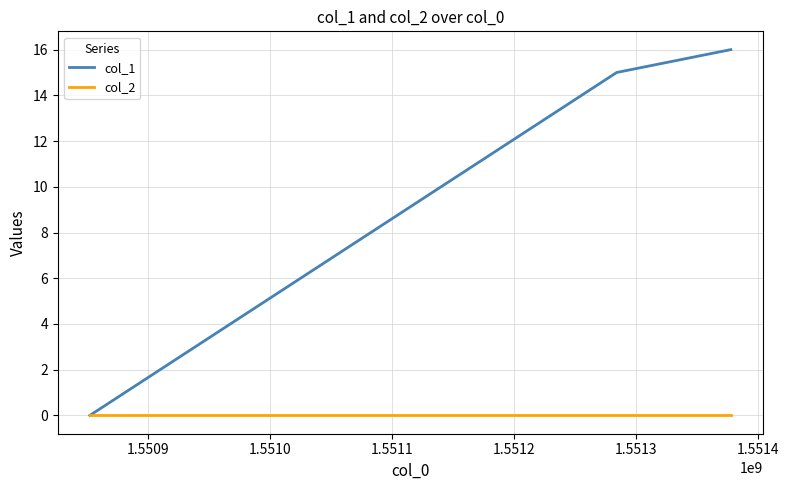

What is the maximum value for col_1?

16